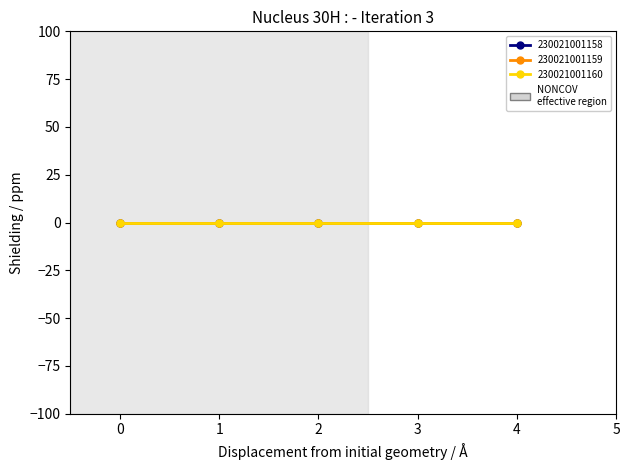

Does the chart display data point markers on the line(s)?

Yes